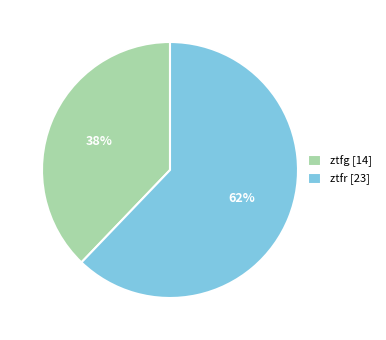

Is it true that ztfr is 62% of the pie?

True